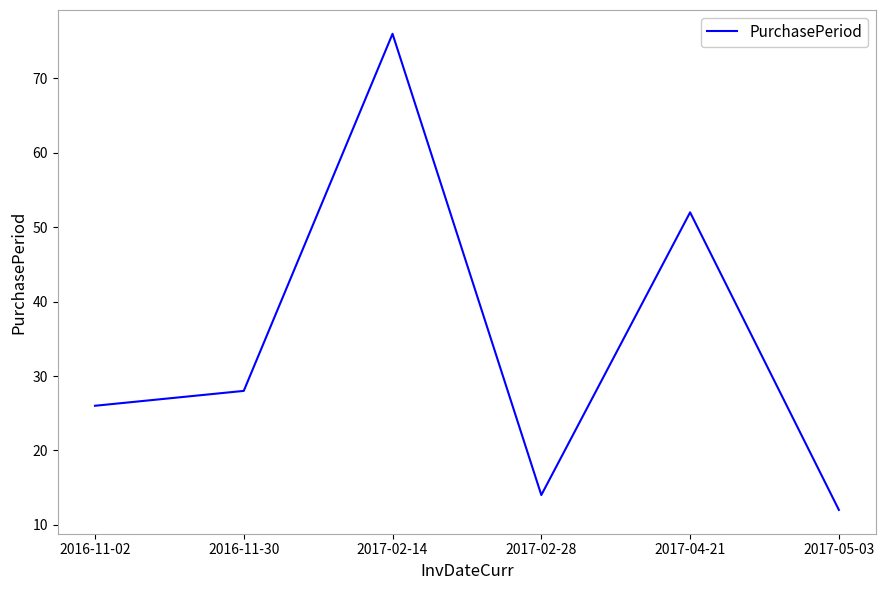

What position from the right is 2017-02-28?

3